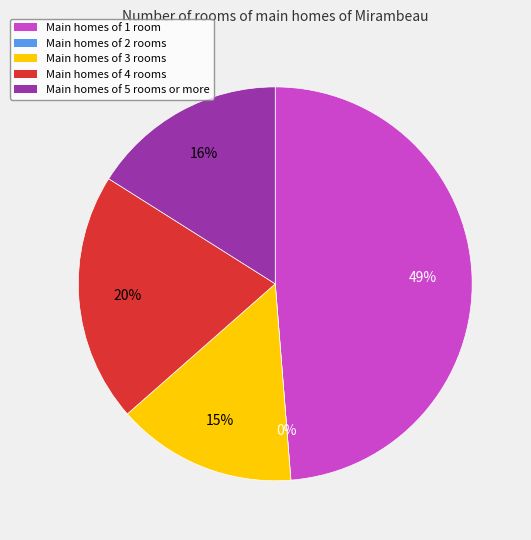

To the nearest percent, what is the average slice percentage?

20%